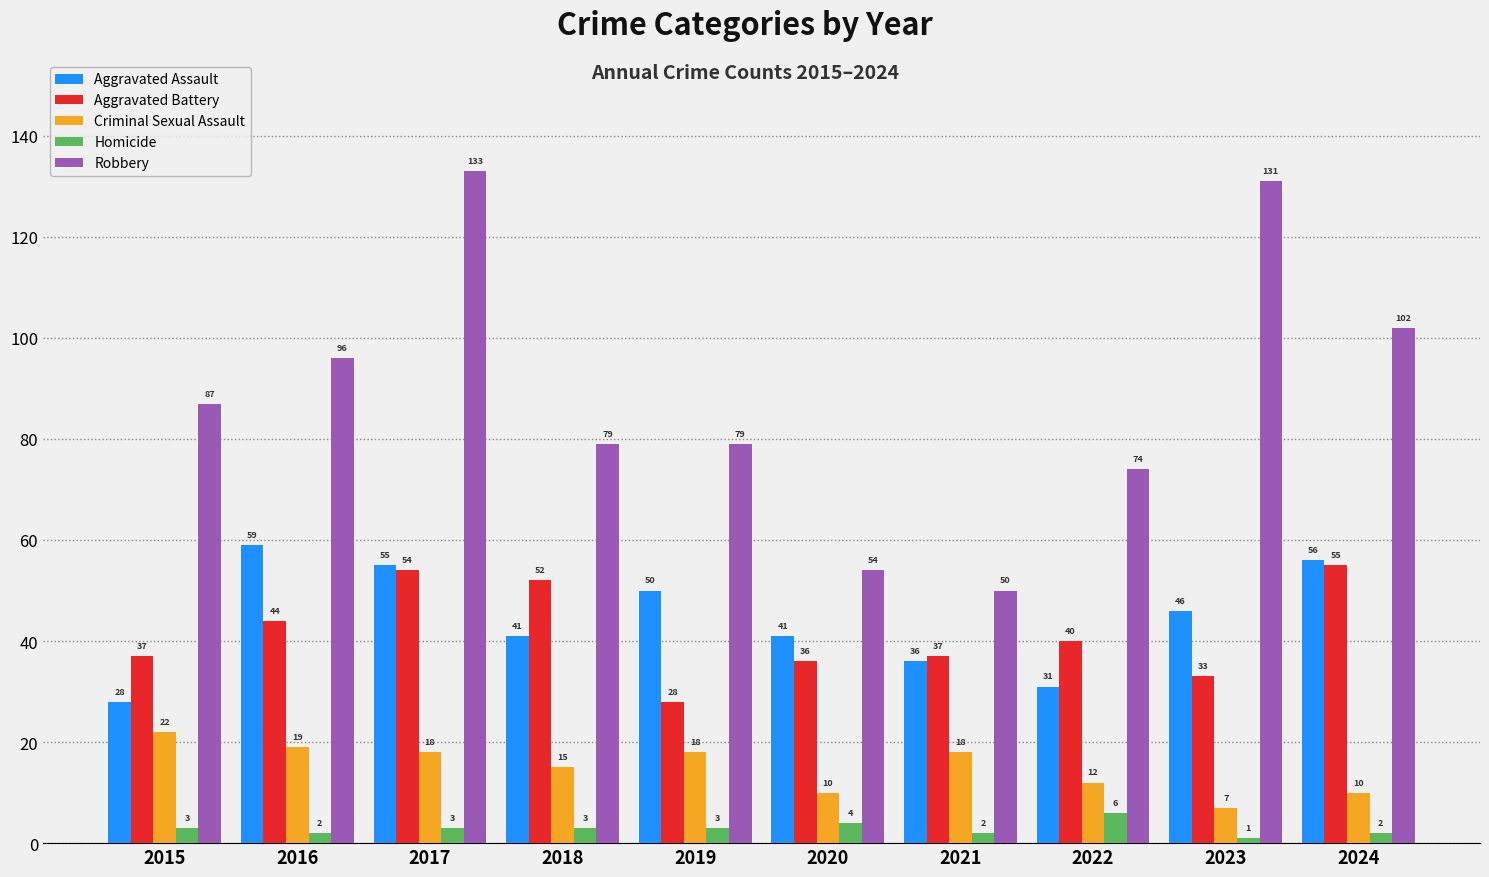

Reading right to left, transcribe all the data shown in this chart.

Aggravated Assault: 56	46	31	36	41	50	41	55	59	28
Aggravated Battery: 55	33	40	37	36	28	52	54	44	37
Criminal Sexual Assault: 10	7	12	18	10	18	15	18	19	22
Homicide: 2	1	6	2	4	3	3	3	2	3
Robbery: 102	131	74	50	54	79	79	133	96	87